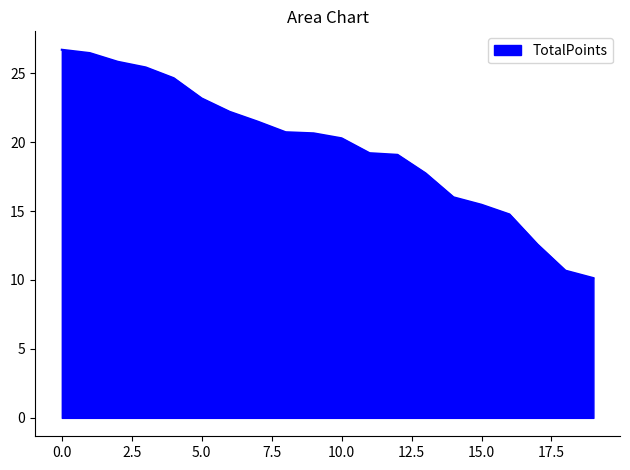

What is the greatest value displayed?

26.7